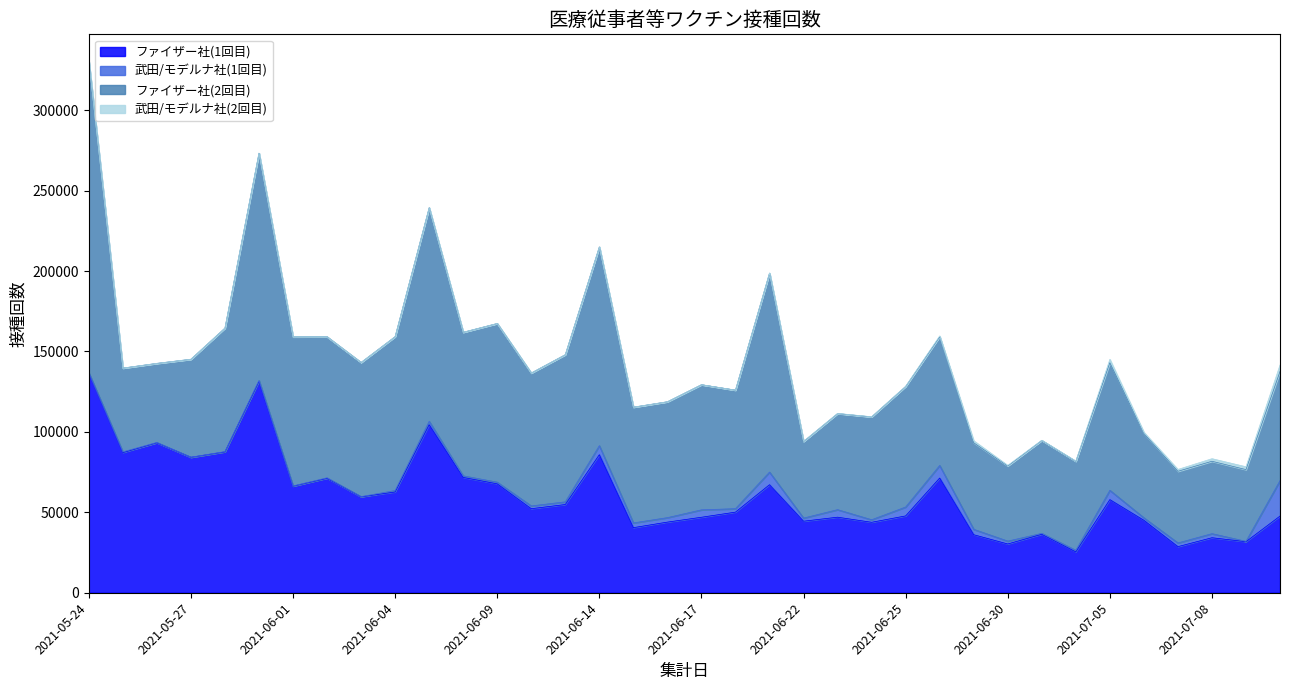

At 2021-06-24, list the series in order from largest to smallest.

ファイザー社(2回目), ファイザー社(1回目), 武田/モデルナ社(1回目), 武田/モデルナ社(2回目)